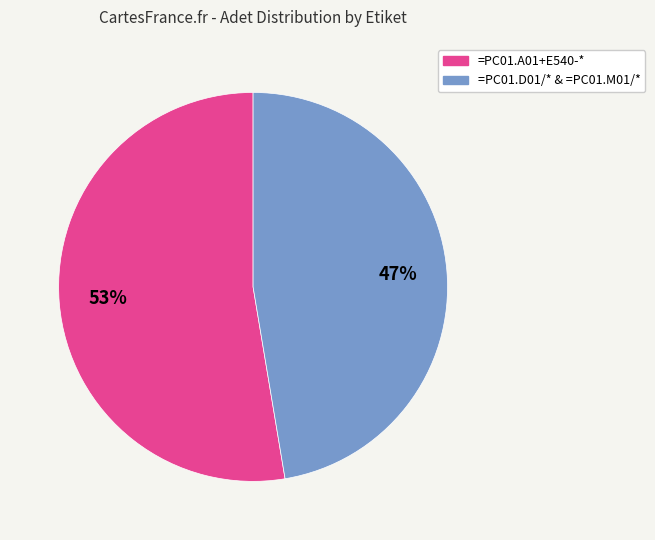

To the nearest percent, what is the average slice percentage?

50%